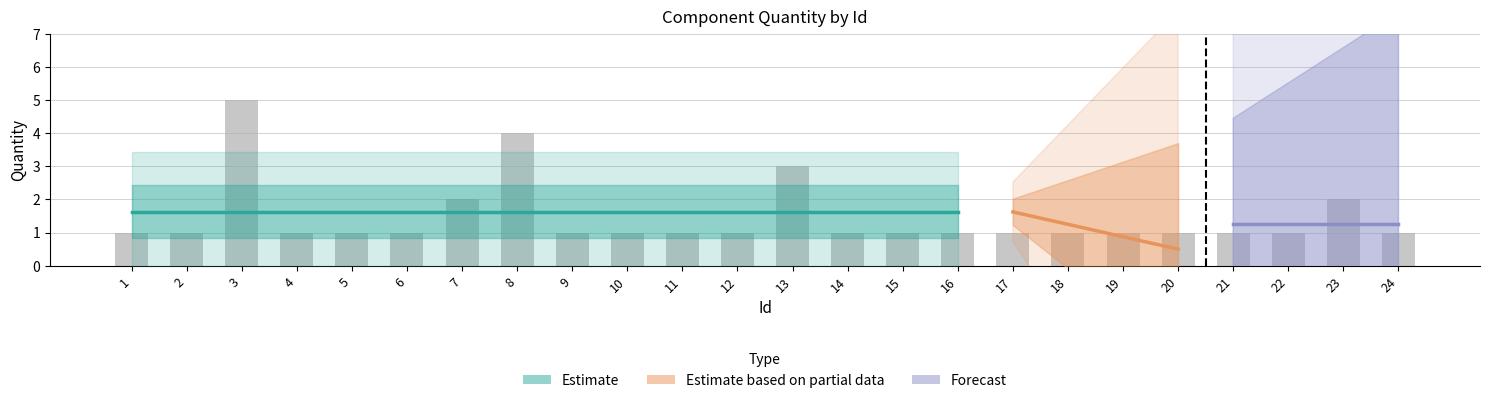

Which label corresponds to the smallest value in the chart?

1